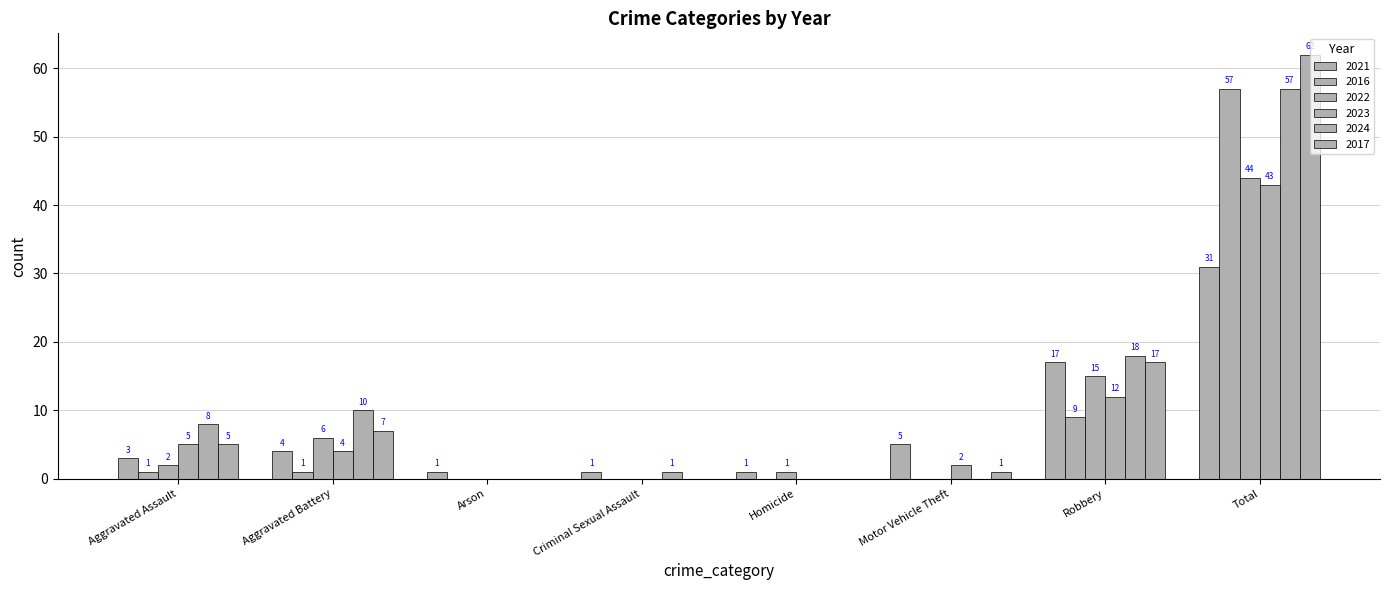

Count the number of categories in the chart.

8